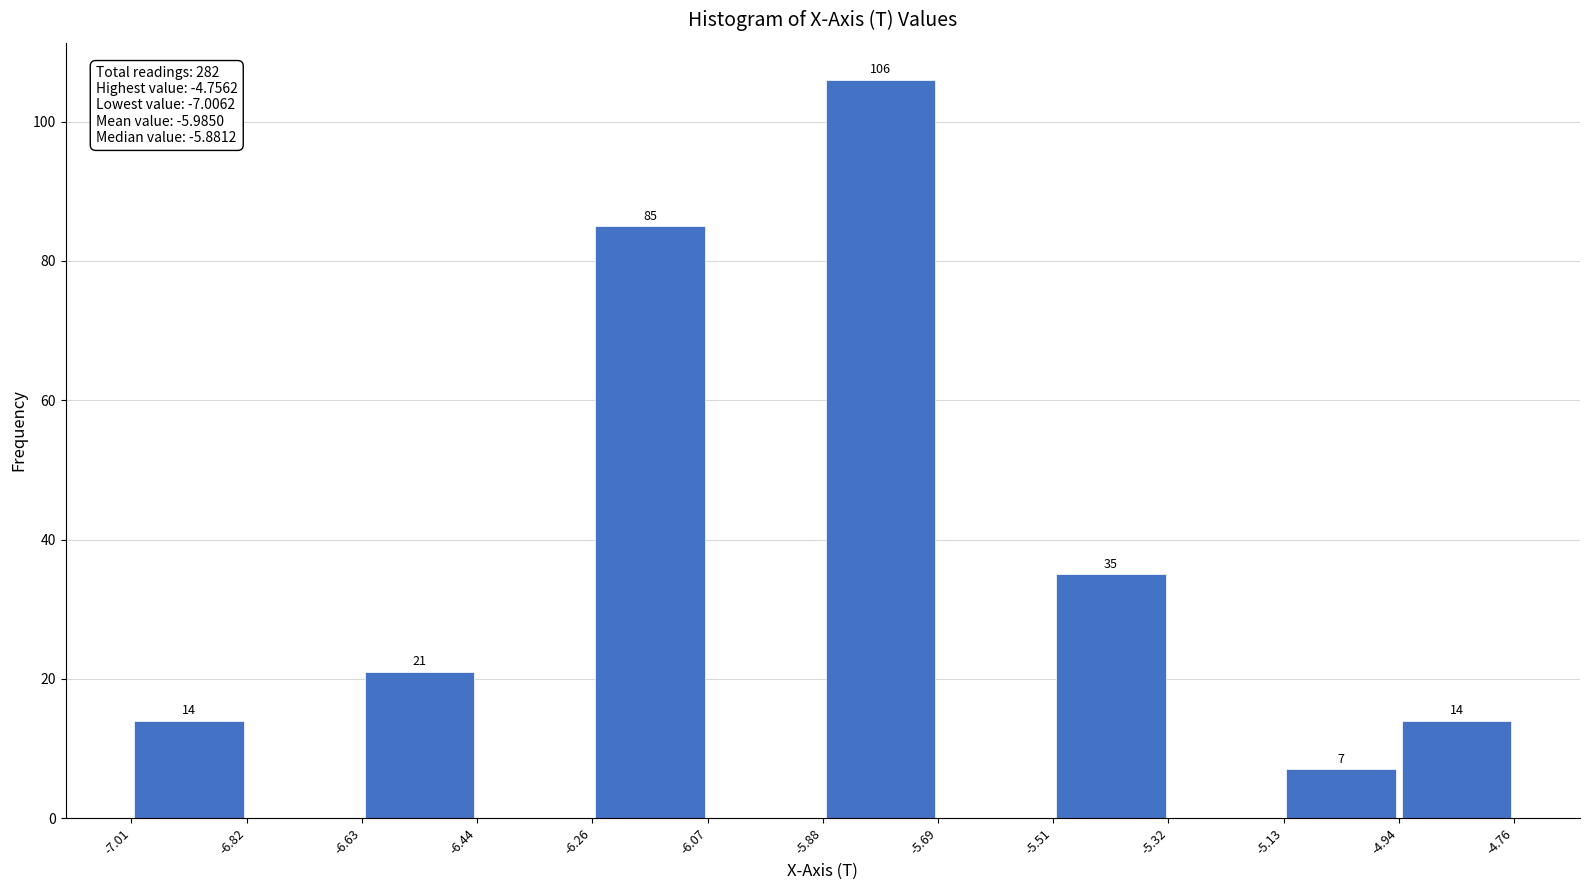

Which range on the x-axis has the tallest bar?

-5.88 to -5.69